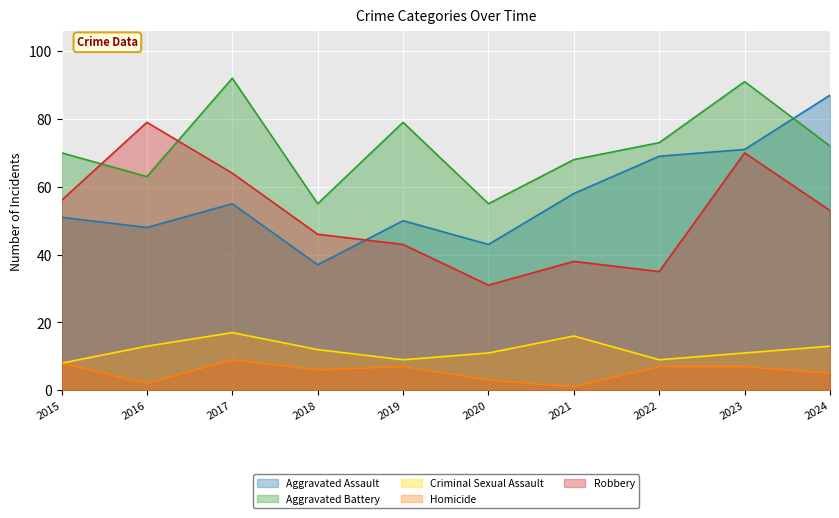

Where is the first local minimum for Aggravated Battery?

2016